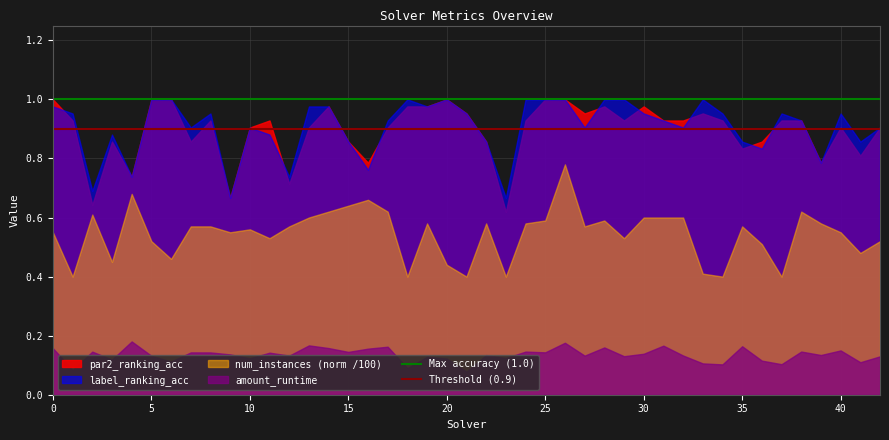

True or false: amount_runtime and num_instances (norm /100) intersect in this chart.

False